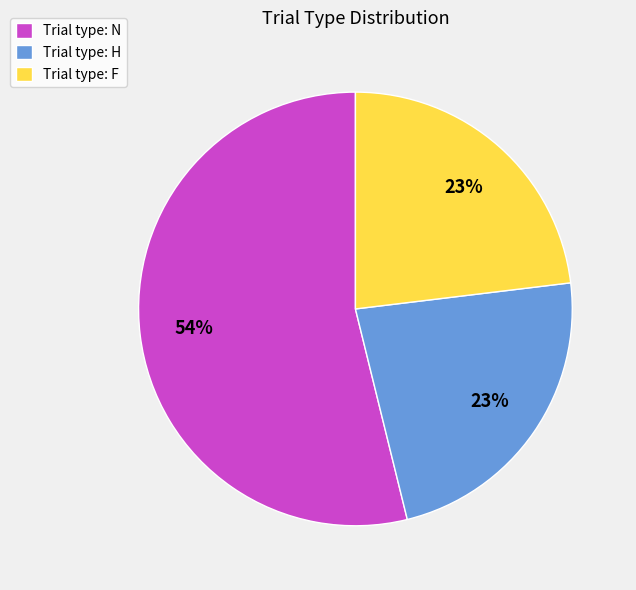

What is the ratio of the value at Trial type: H to the value at Trial type: F?

1.0